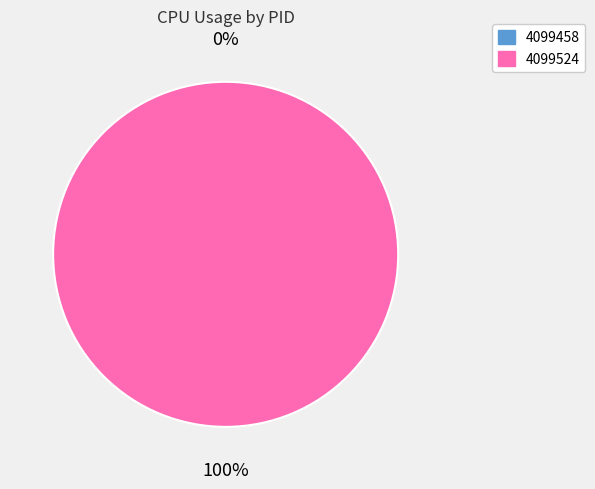

Is 4099458 the majority of the pie?

No